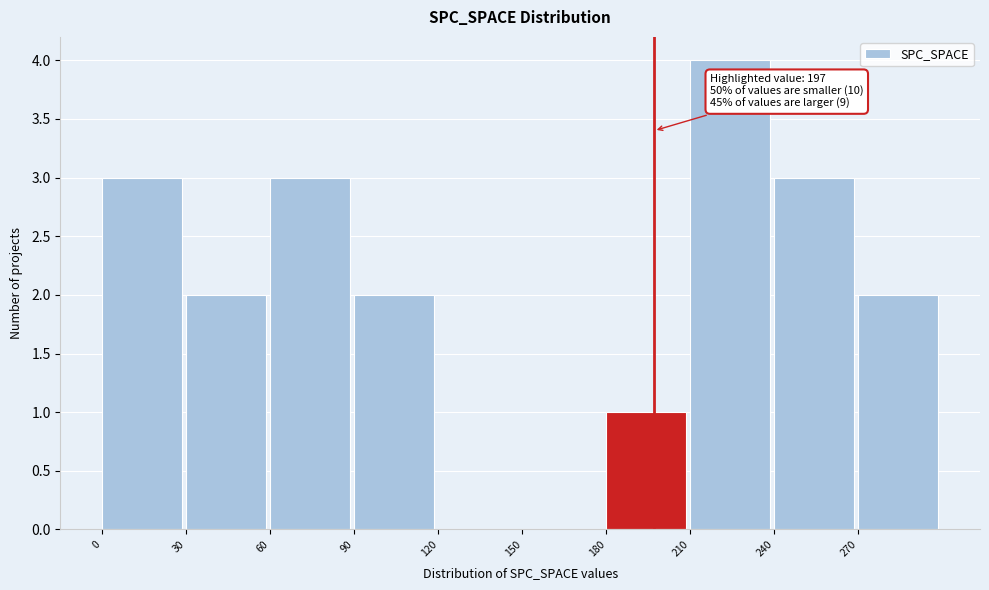

Which range on the x-axis has the tallest bar?

210 to 240